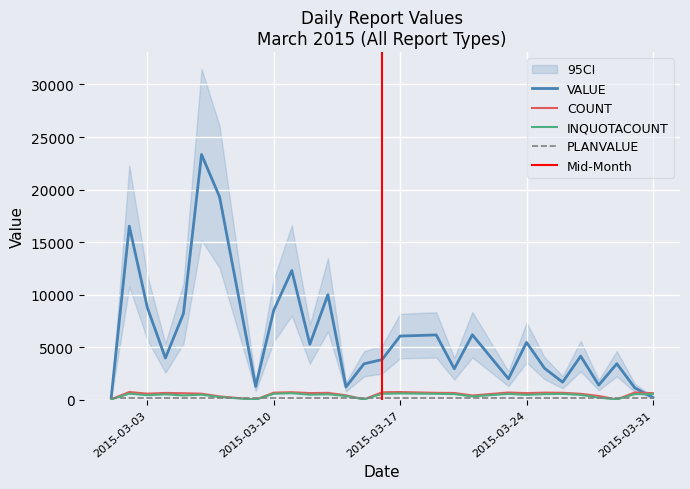

The INQUOTACOUNT series shows 899 at 2015-03-19. True or false?

False